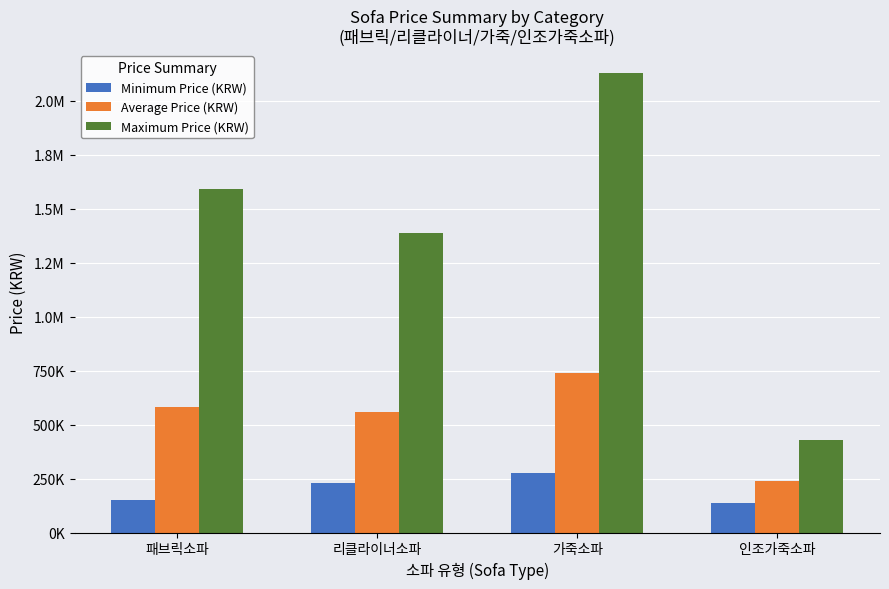

Does the chart contain stacked bars?

No